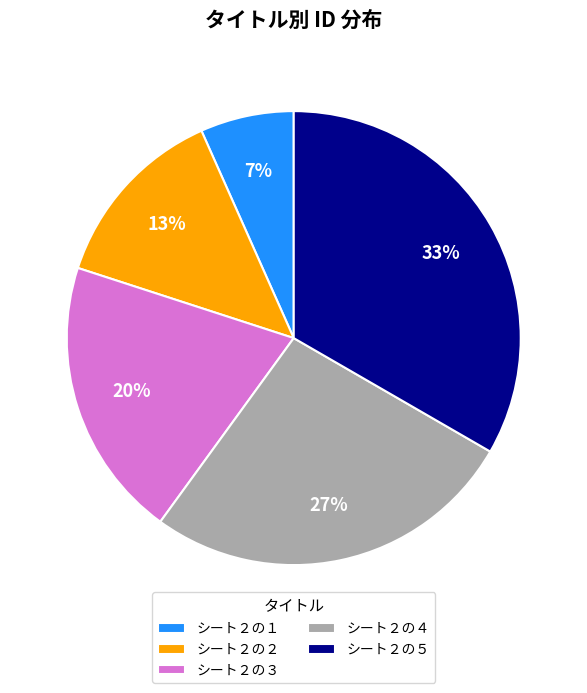

Combined, do シート２の２ and シート２の５ account for over 50%?

No